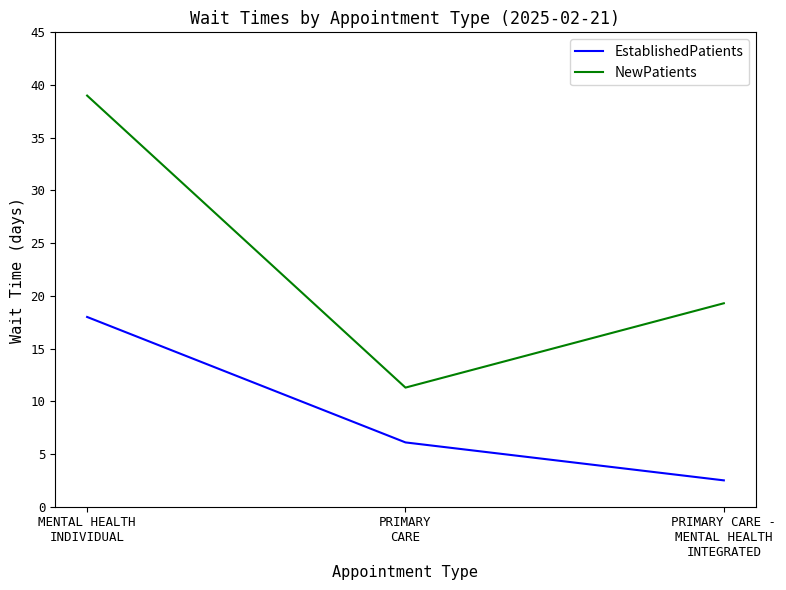

Which series has the widest spread of values?

NewPatients